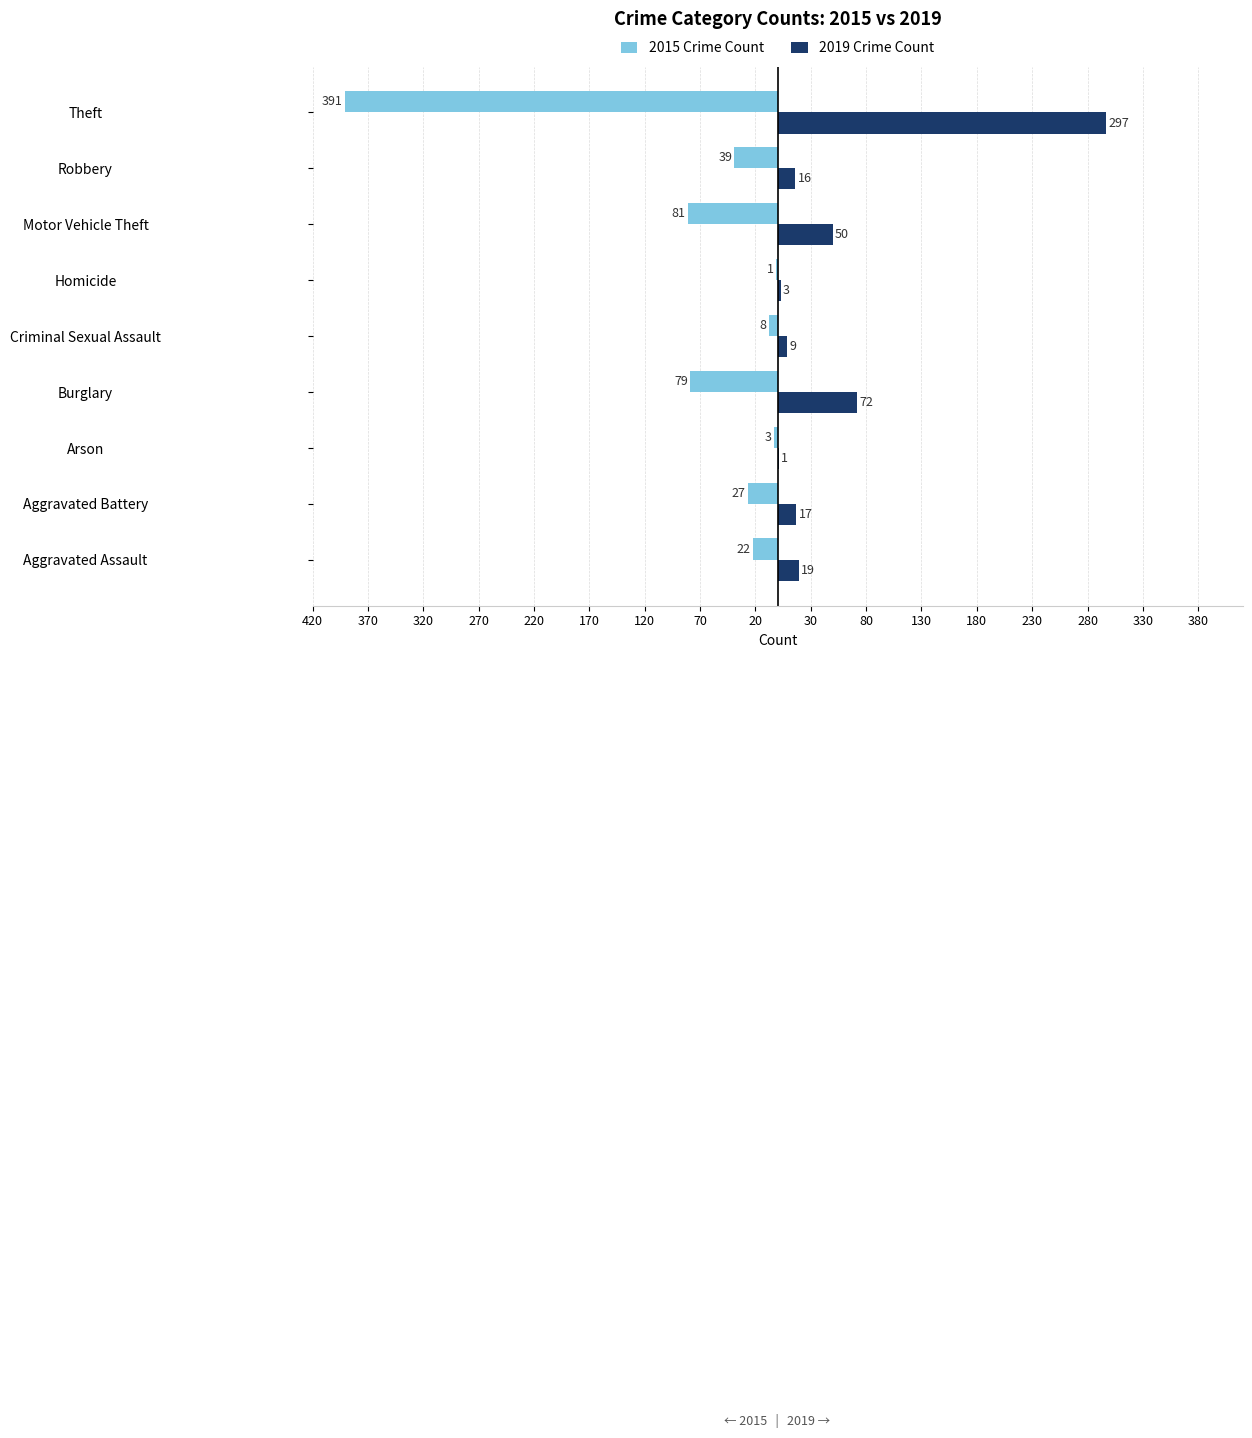

The 2015 series shows -39 at Aggravated Assault. True or false?

False